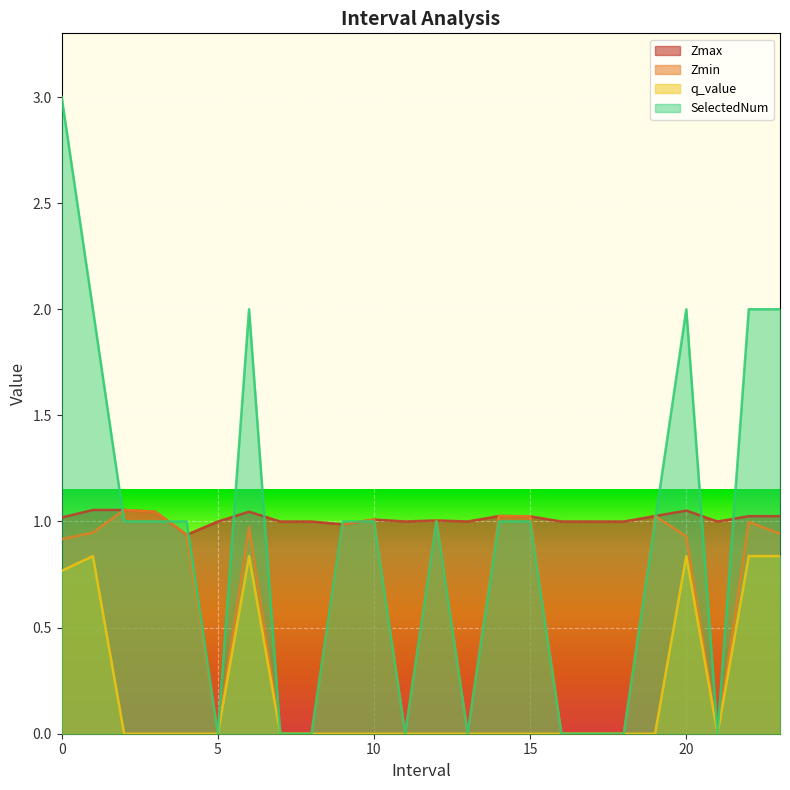

Where is the first local maximum for SelectedNum?

6.0